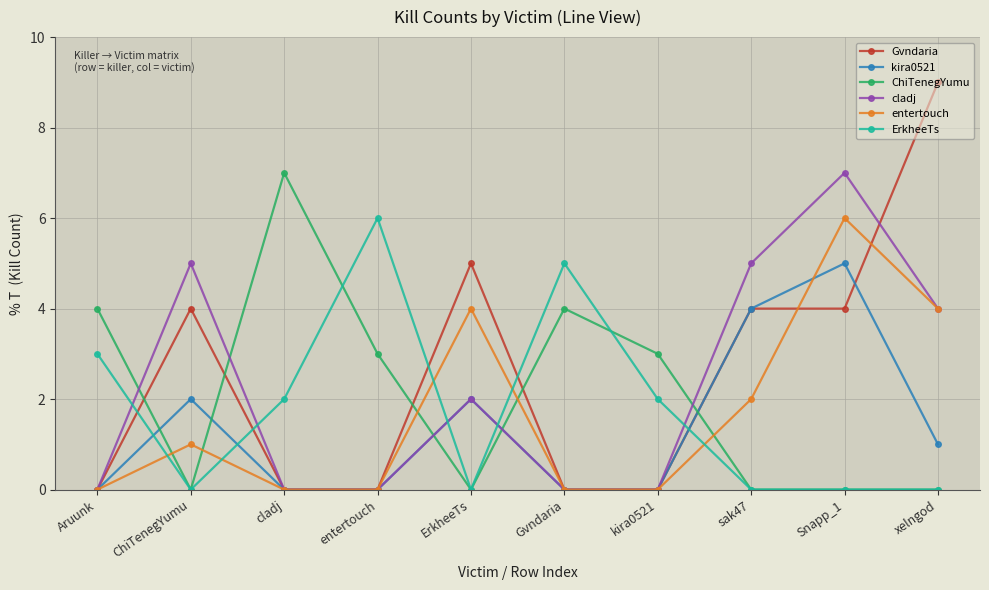

What is the total value across all series at kira0521?

5